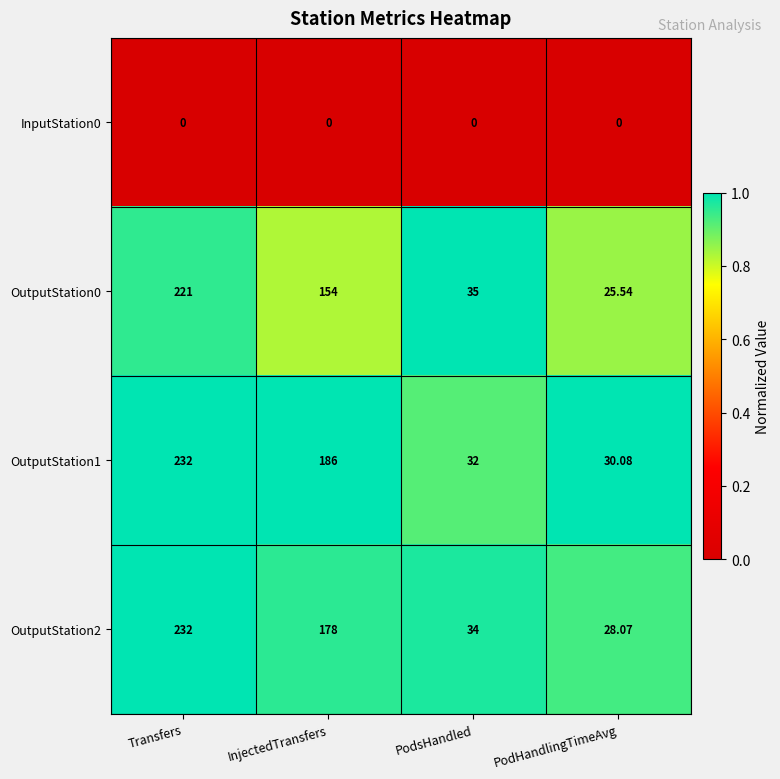

At which category is the sum across all series the highest?

Transfers